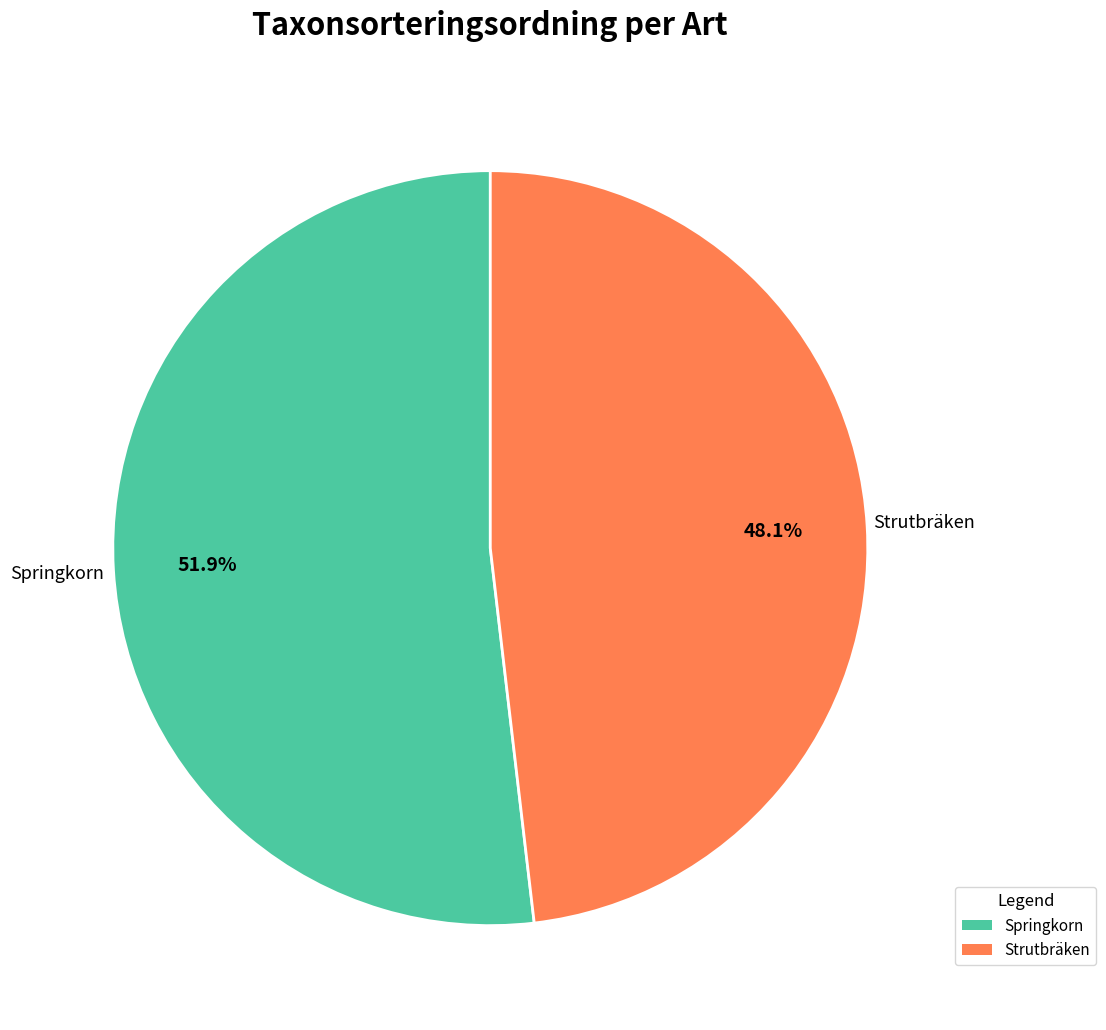

Count the number of slices in the pie.

2